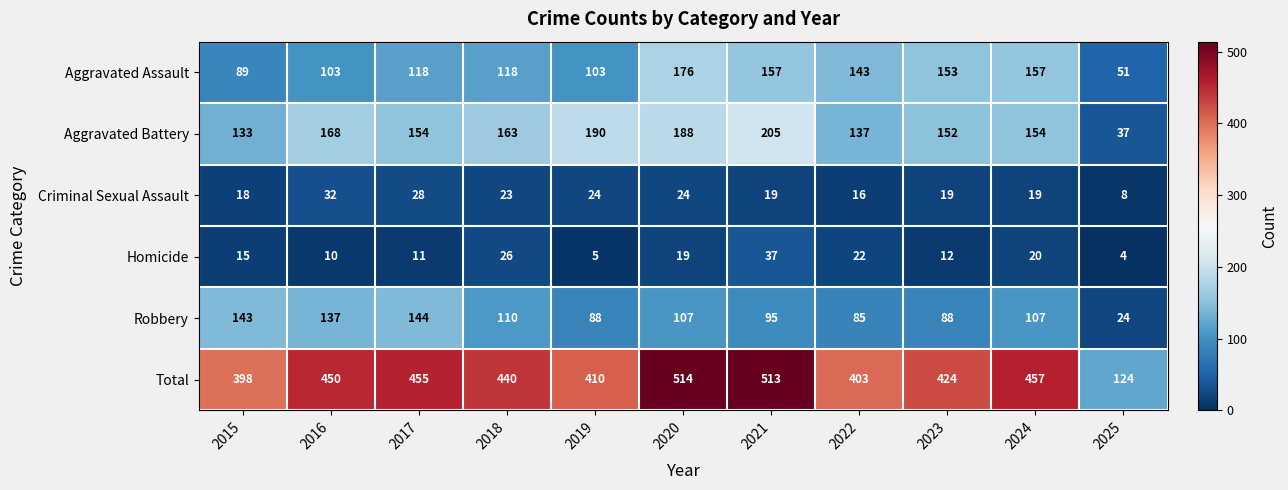

Count the number of data series in this chart.

6